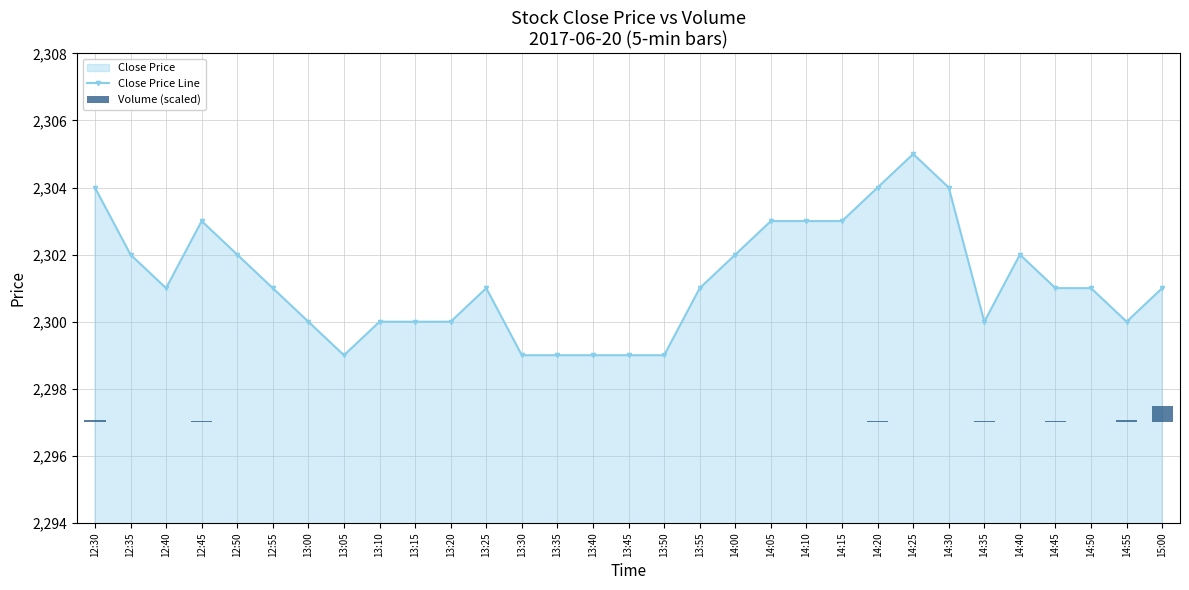

True or false: Close Price Line has a value of 1386 at 13:00.

False